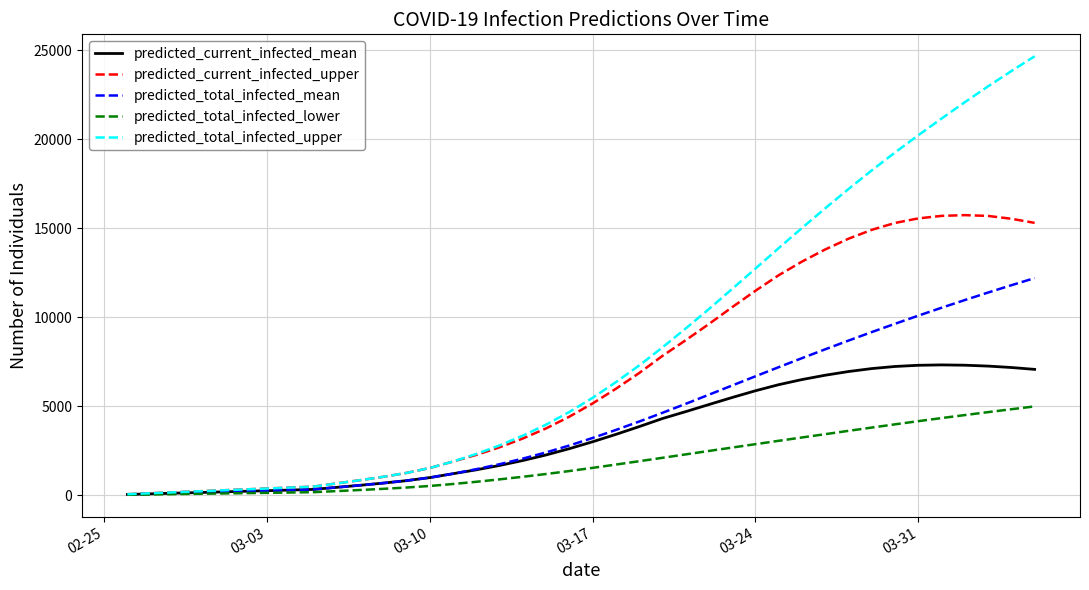

Which series has the largest total across all categories?

predicted_total_infected_upper